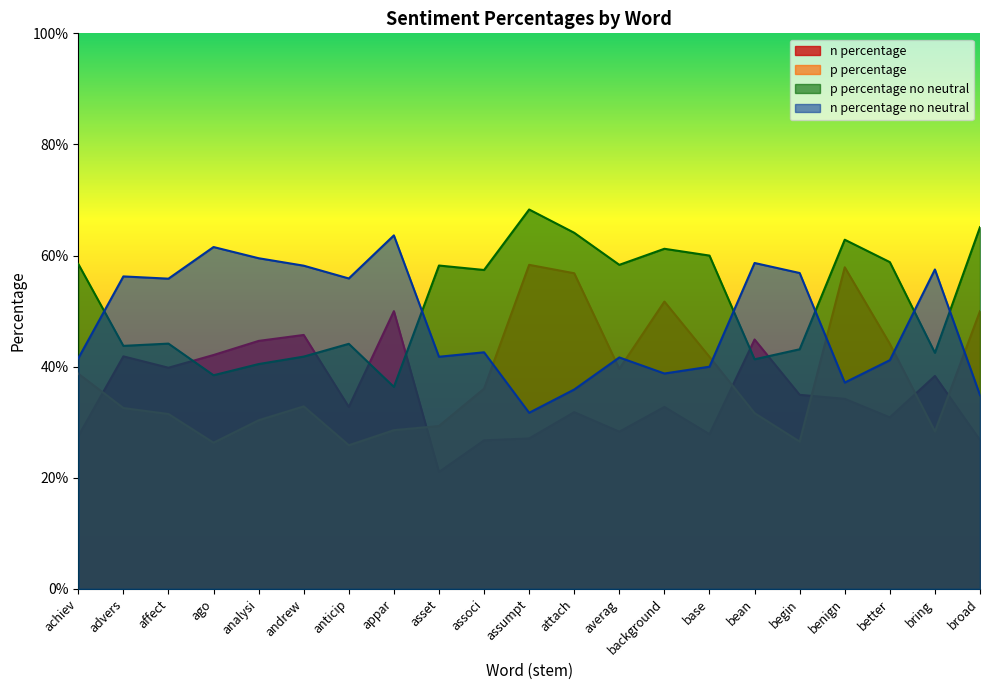

How many series are shown in this chart?

4